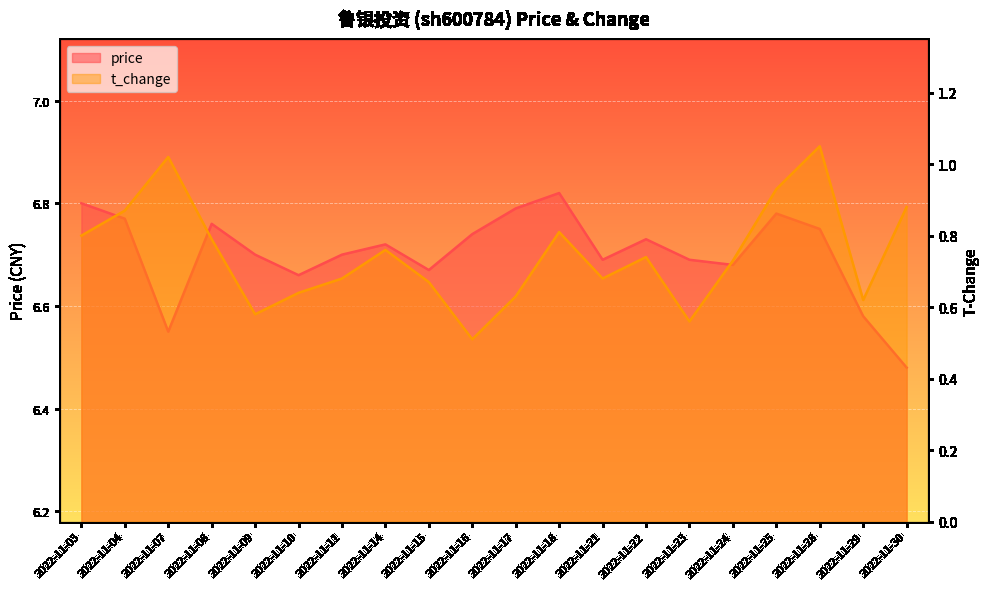

How many series are shown in this chart?

2